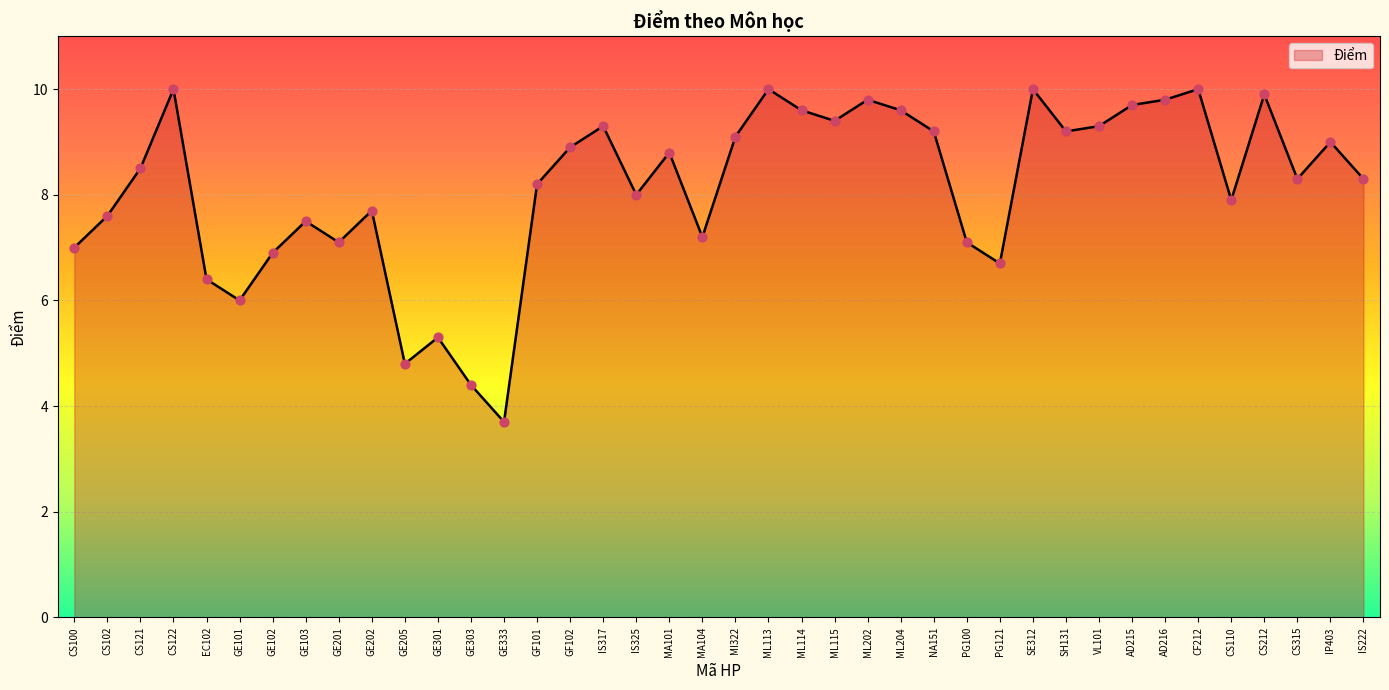

Which has a higher value, CS121 or GE201?

CS121